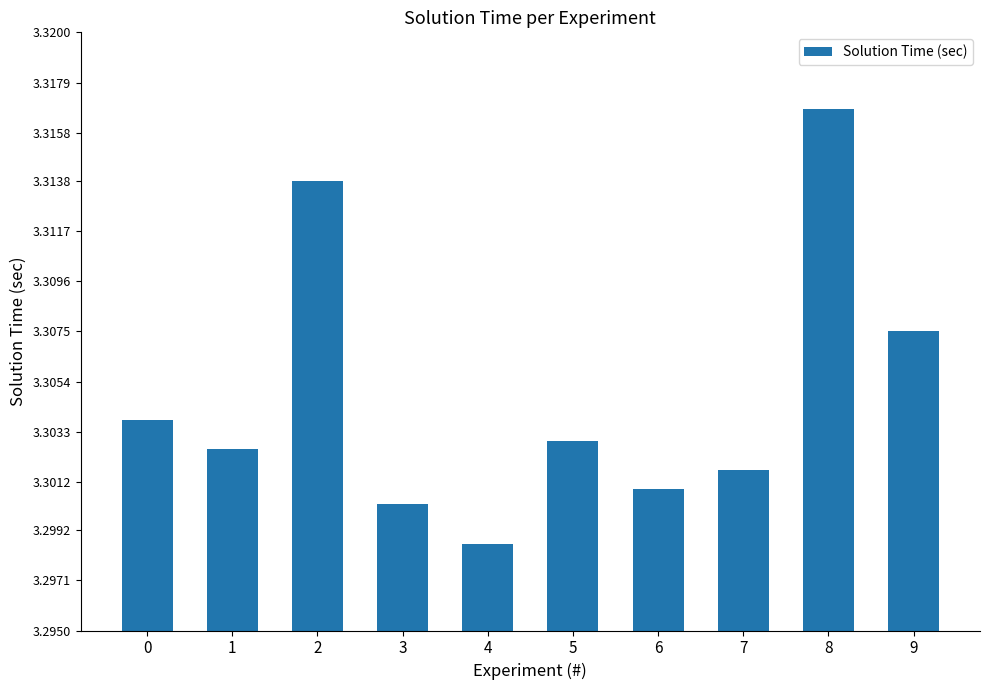

Which label corresponds to the largest value in the chart?

8